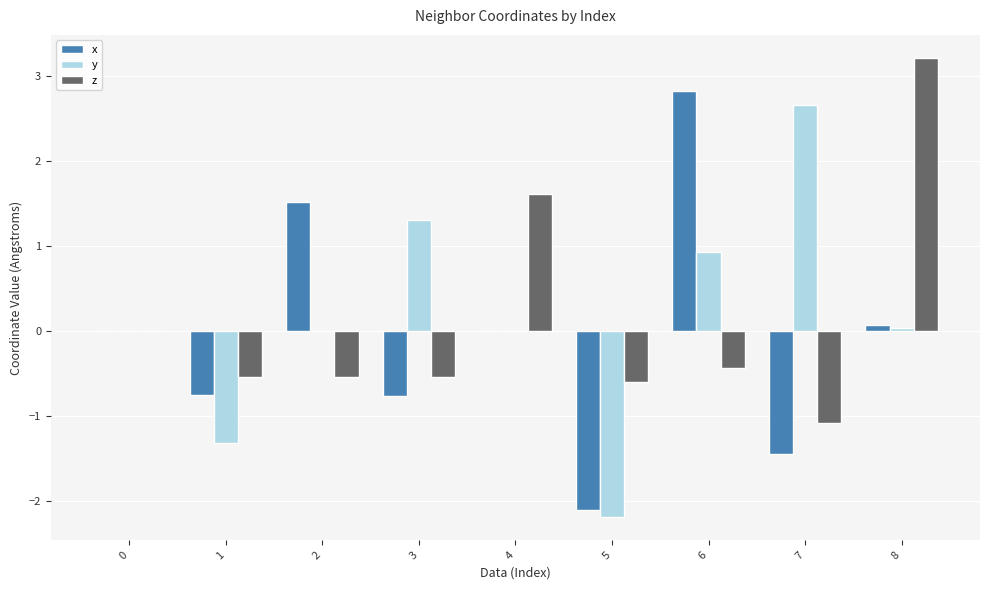

What are all the series names shown in the legend?

x, y, z